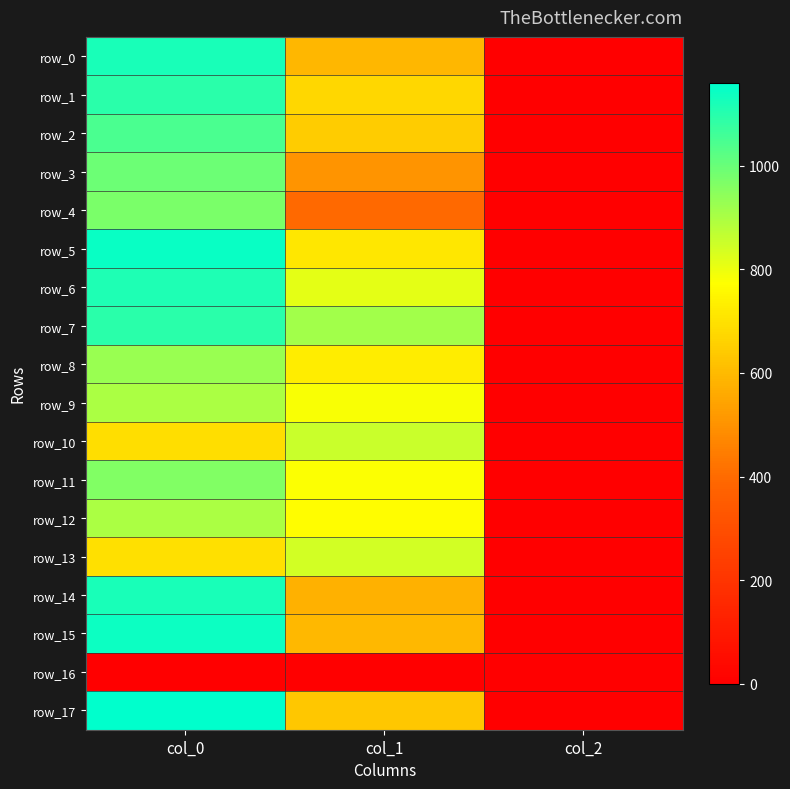

What is the maximum value shown in the chart?

1160.0